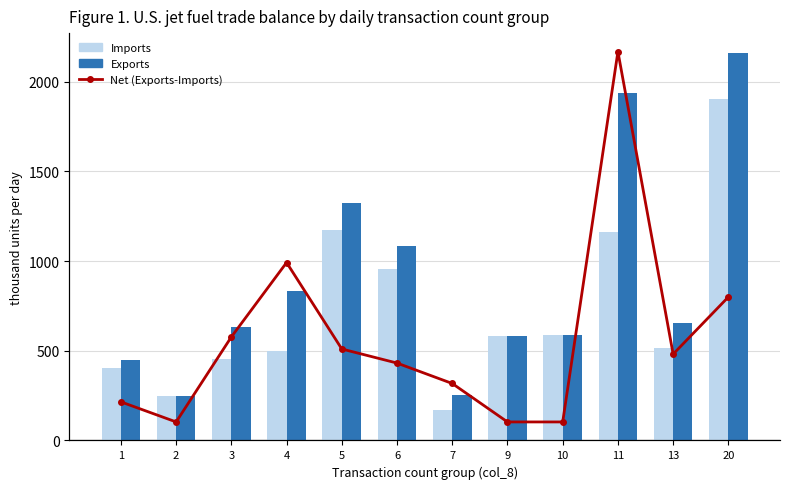

Rank the categories by Imports value from lowest to highest.

7, 2, 1, 3, 4, 13, 9, 10, 6, 11, 5, 20